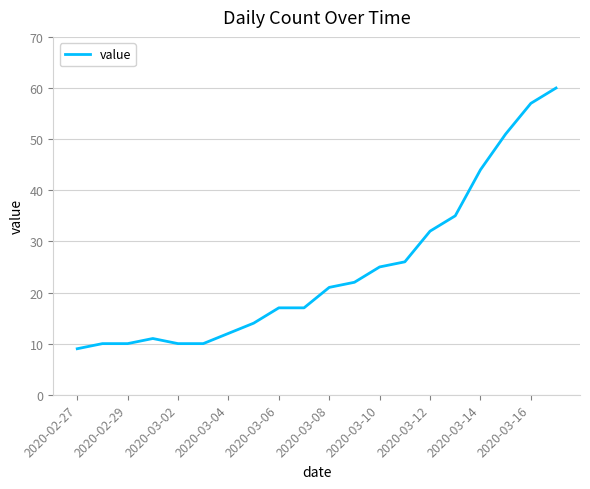

What is the maximum value shown in the chart?

60